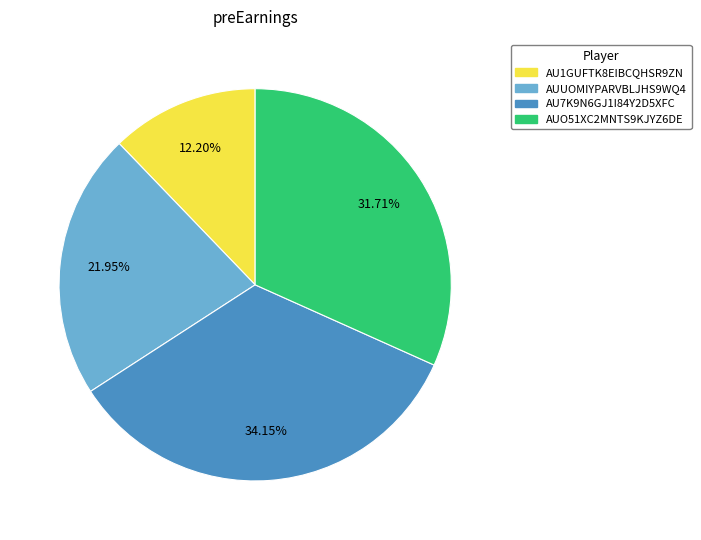

Which slice is the largest?

AU7K9N6GJ1I84Y2D5XFC